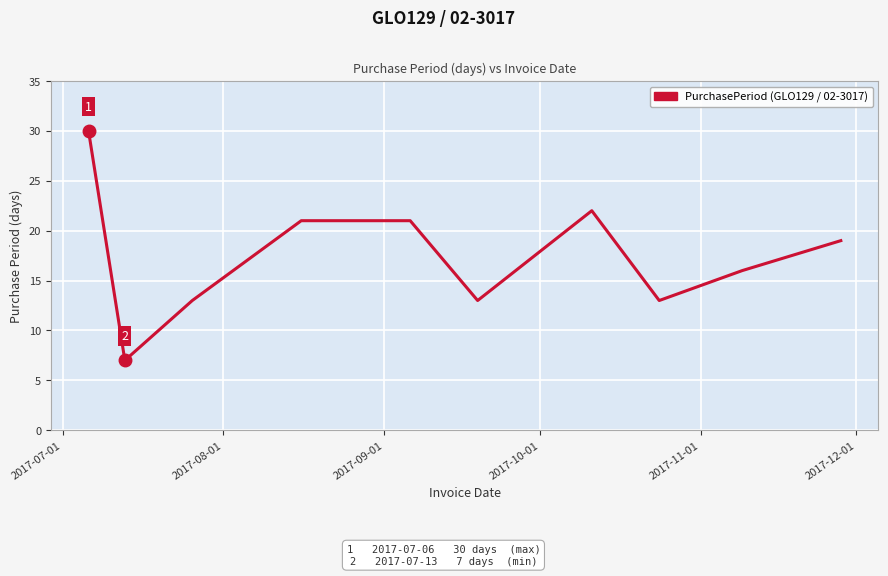

What is the minimum value shown in the chart?

7